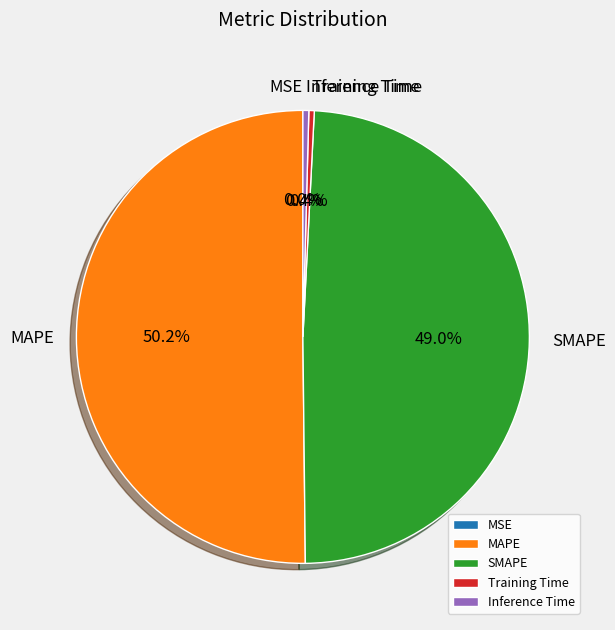

To the nearest percent, what is the difference between the SMAPE and Training Time slice percentages?

49%